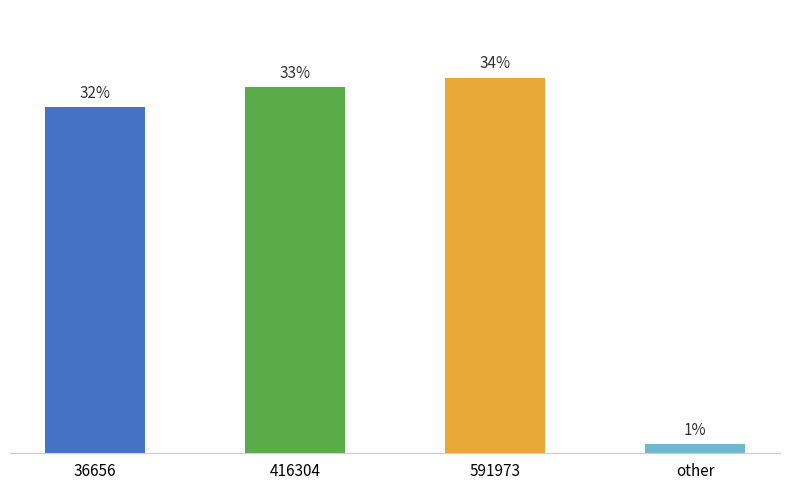

List the labels in order of value, largest first.

591973, 416304, 36656, other